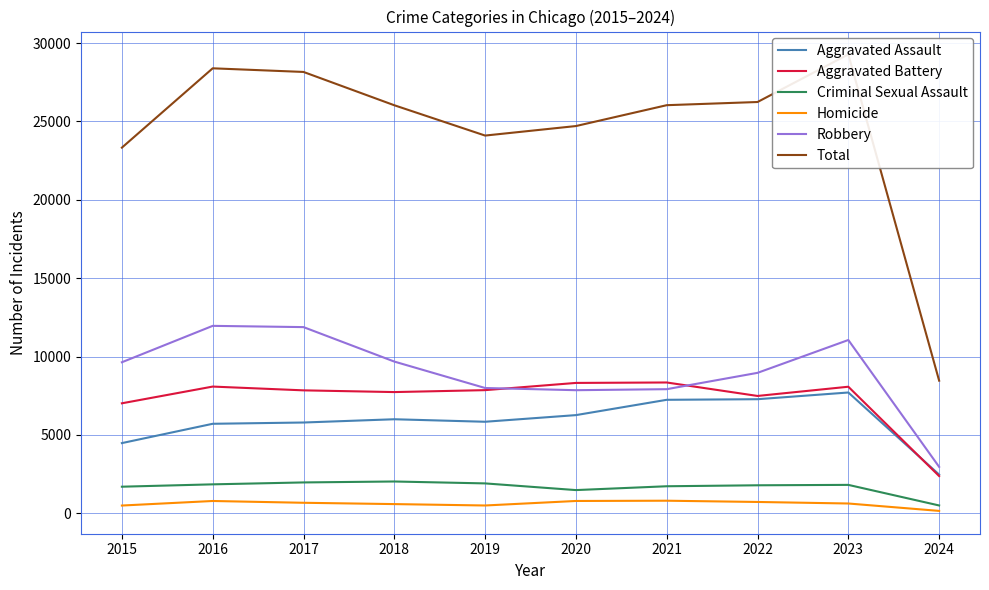

True or false: Total and Aggravated Assault cross at least once.

False